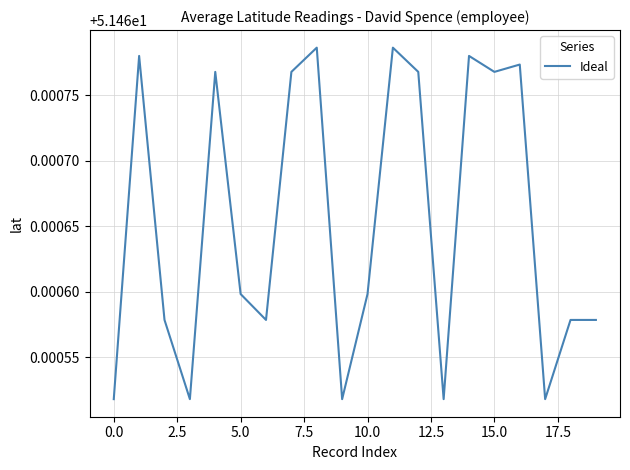

What is the label of the 14th point from the left?

13